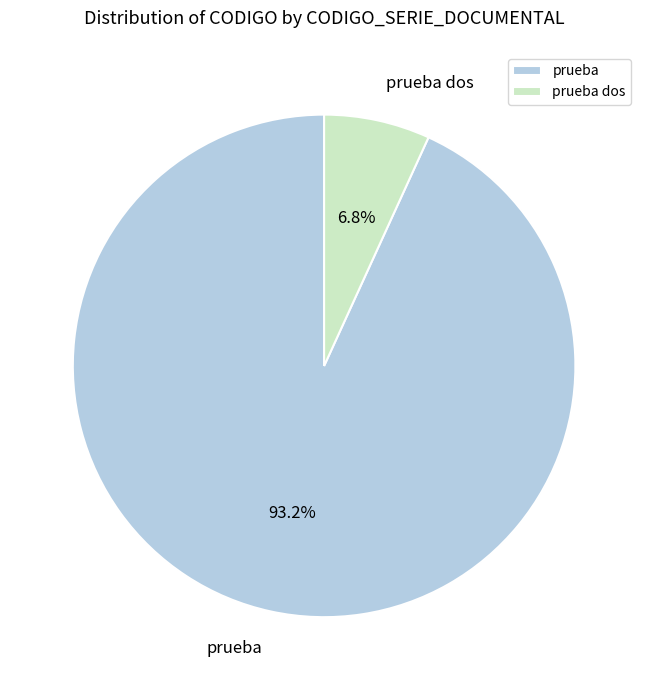

How many segments does this pie chart have?

2